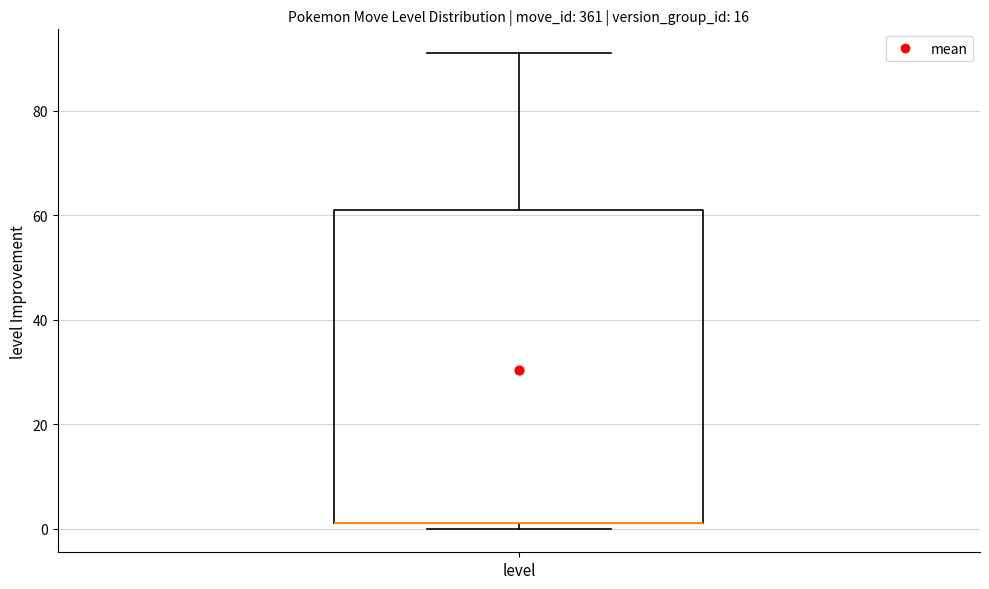

Where is the lower edge of the box for level on the y-axis? The values are not printed on the chart, so give them approximately, as read against the axis.

2